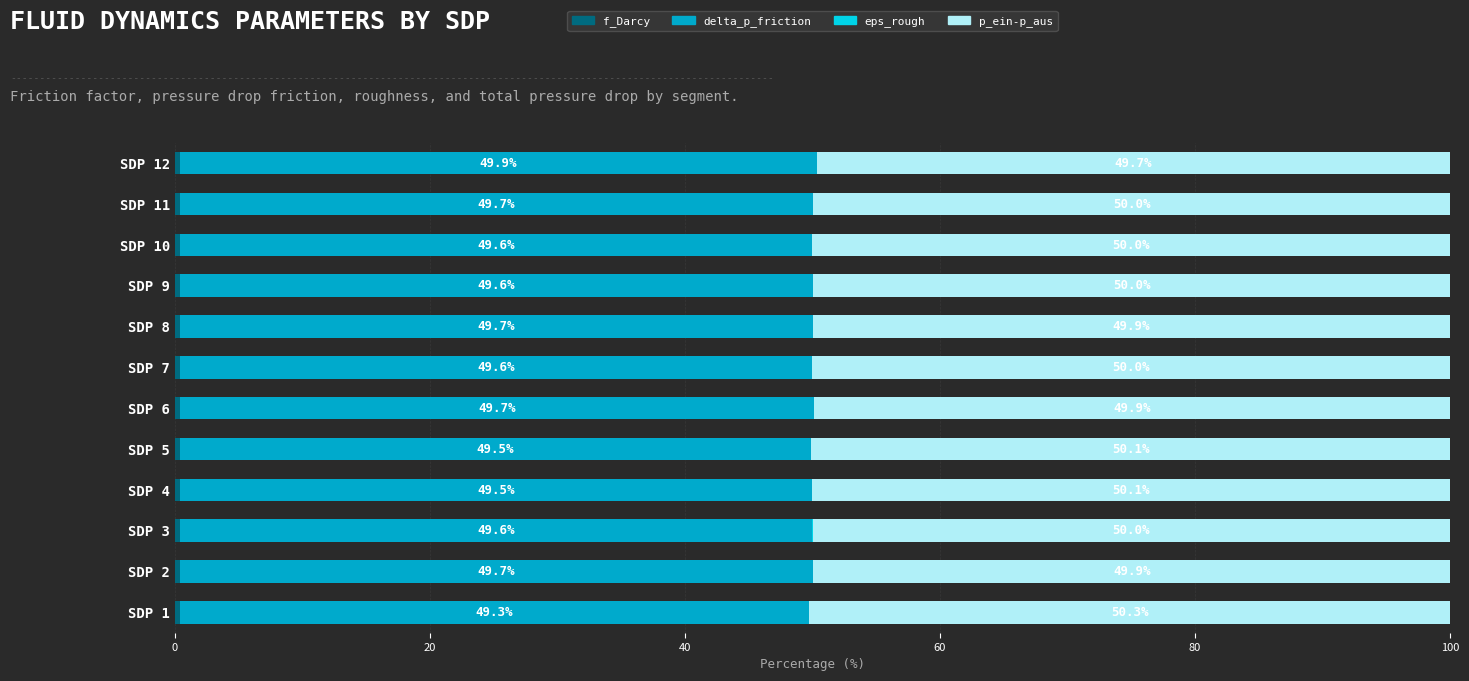

What is the total value across all series at SDP 12?

100.0